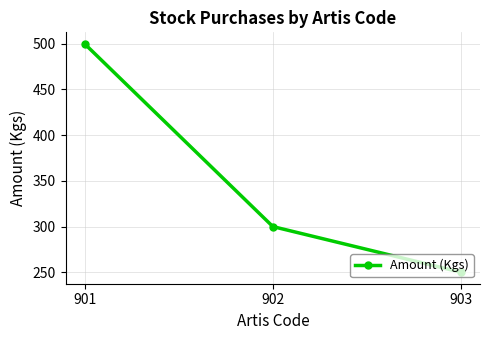

Which category has the lowest value across all series?

903